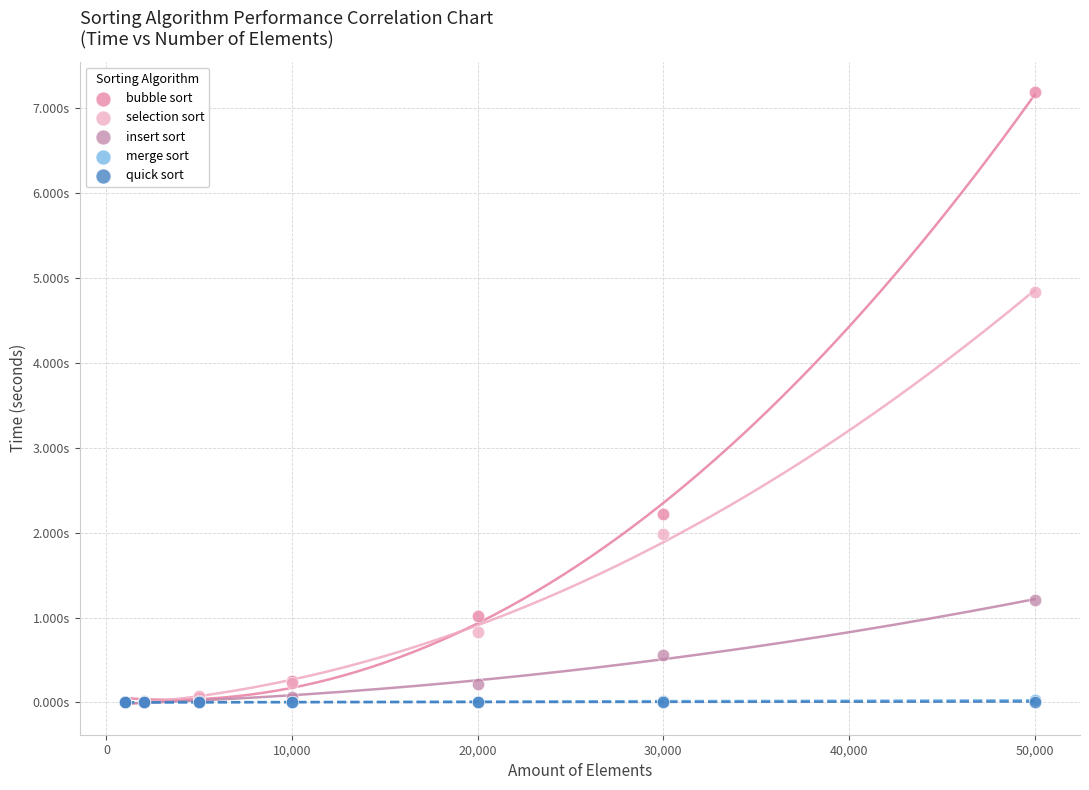

Which series reaches the maximum Y coordinate?

bubble sort